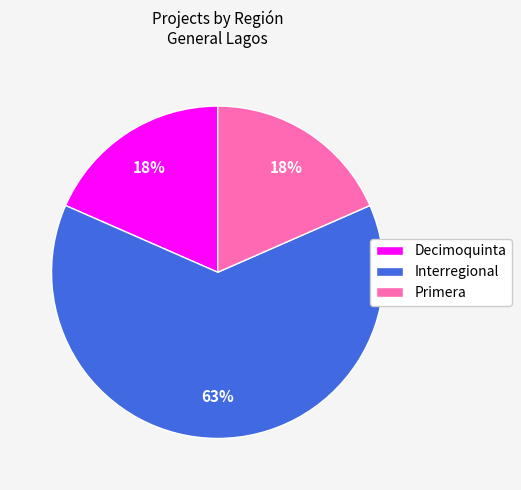

To the nearest percent, what percentage of the pie is Decimoquinta?

18%